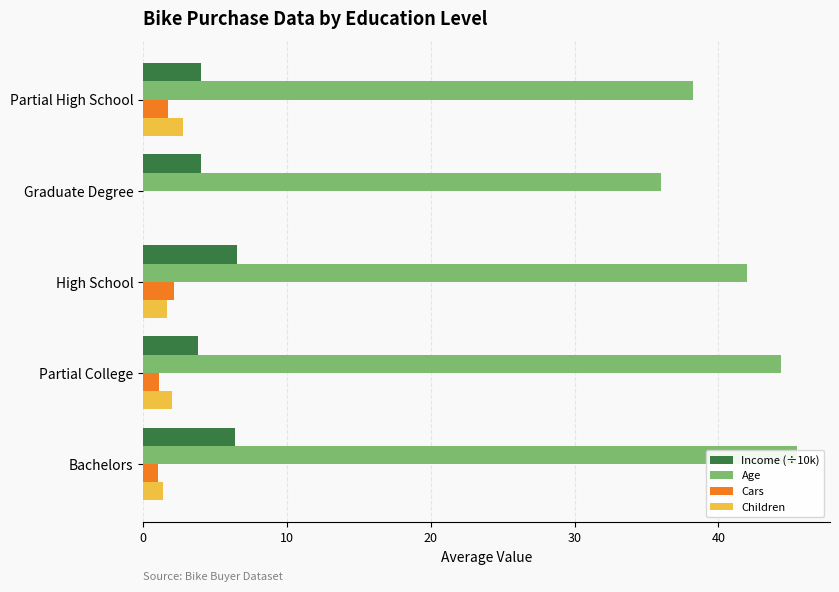

What is the total value across all series at Bachelors?

54.2